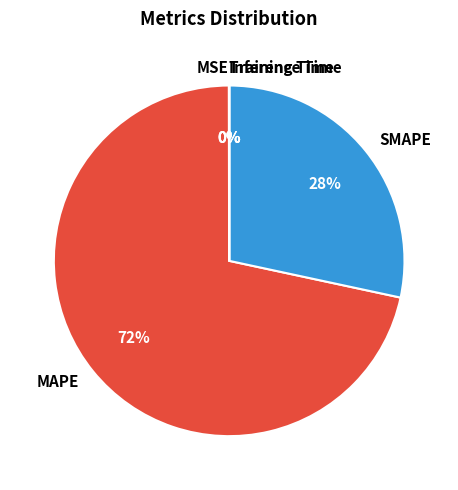

To the nearest percent, what is the difference between the largest and smallest slice percentages?

72%